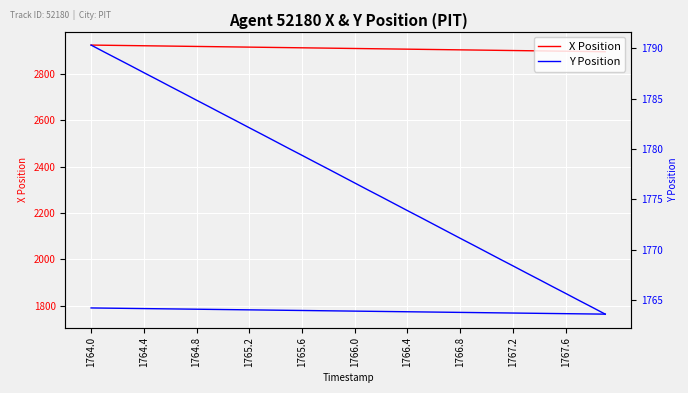

What is the lowest value of the Y Position series?

1763.6